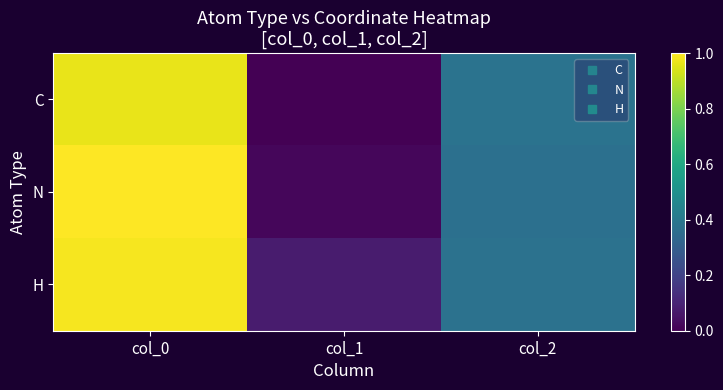

Rank the series by their average value, from lowest to highest.

C, N, H